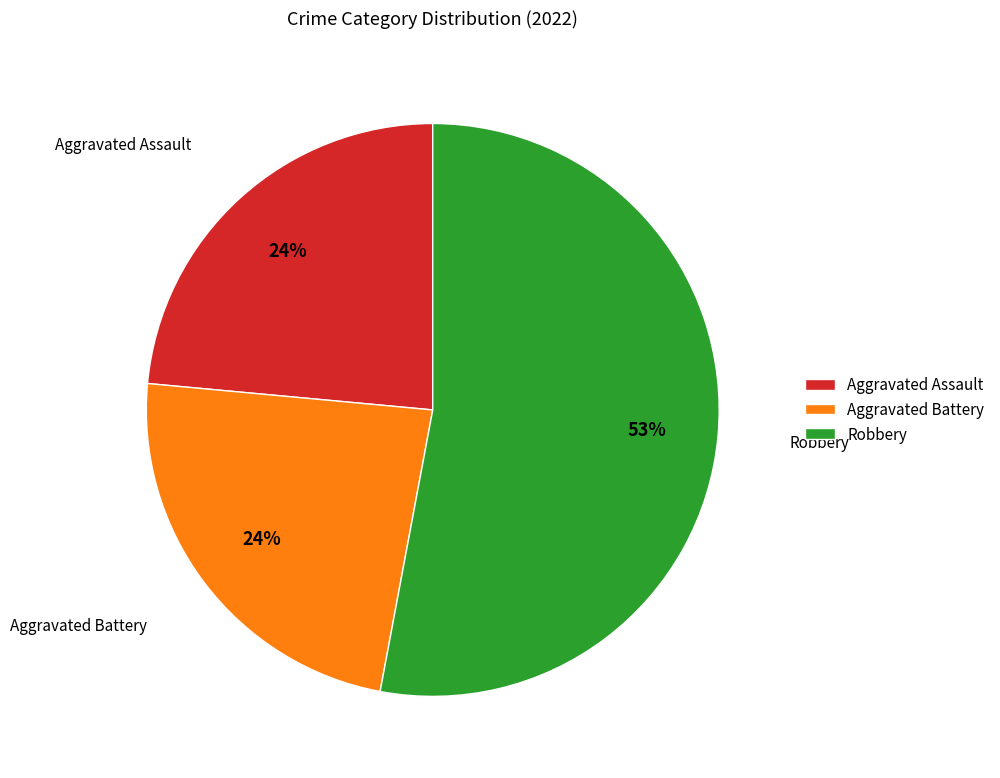

What is the largest slice in the pie chart?

Robbery